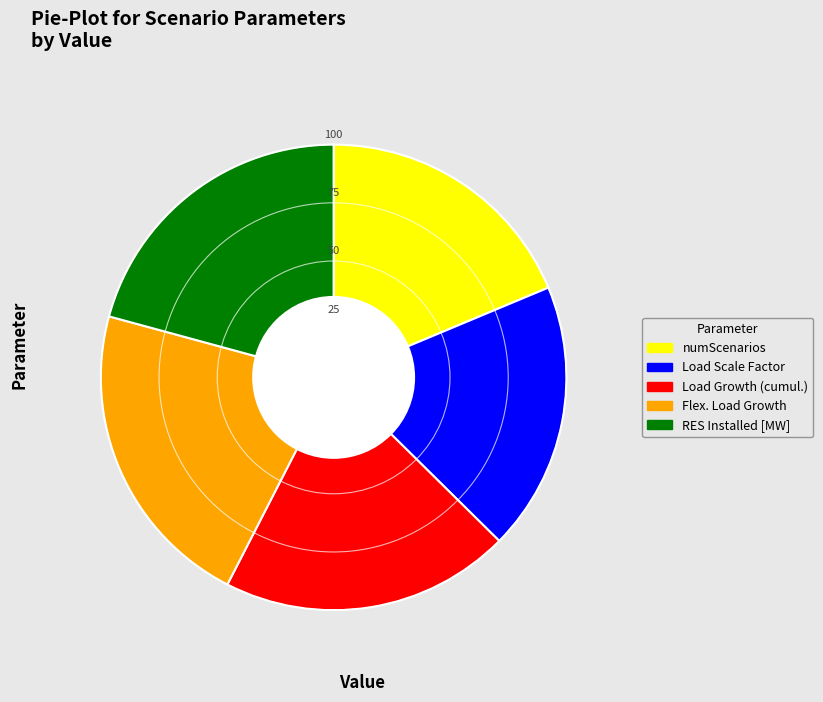

Does Load Growth (cumul.) account for over 50% of the chart?

No